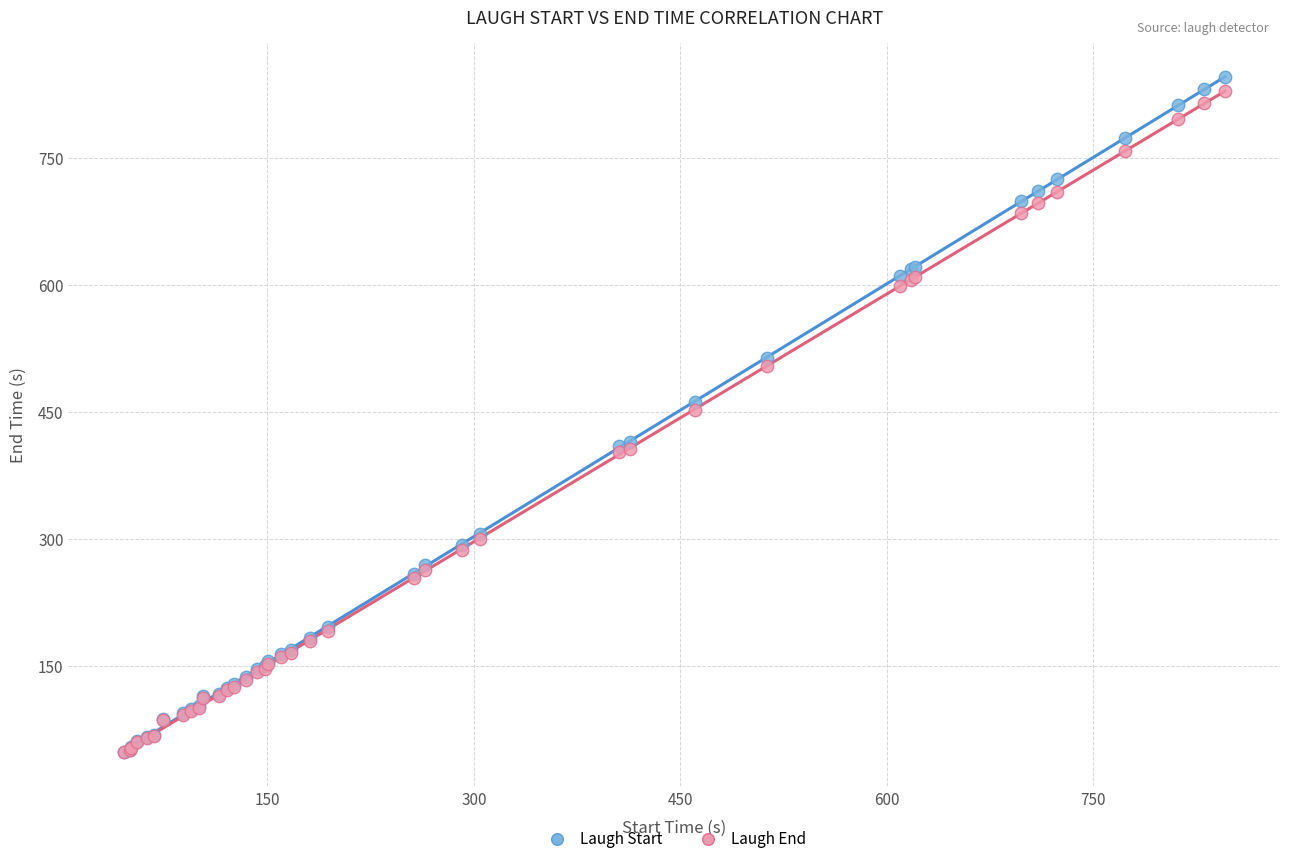

In the Laugh End series, what Y value is closest to 438?

452.2